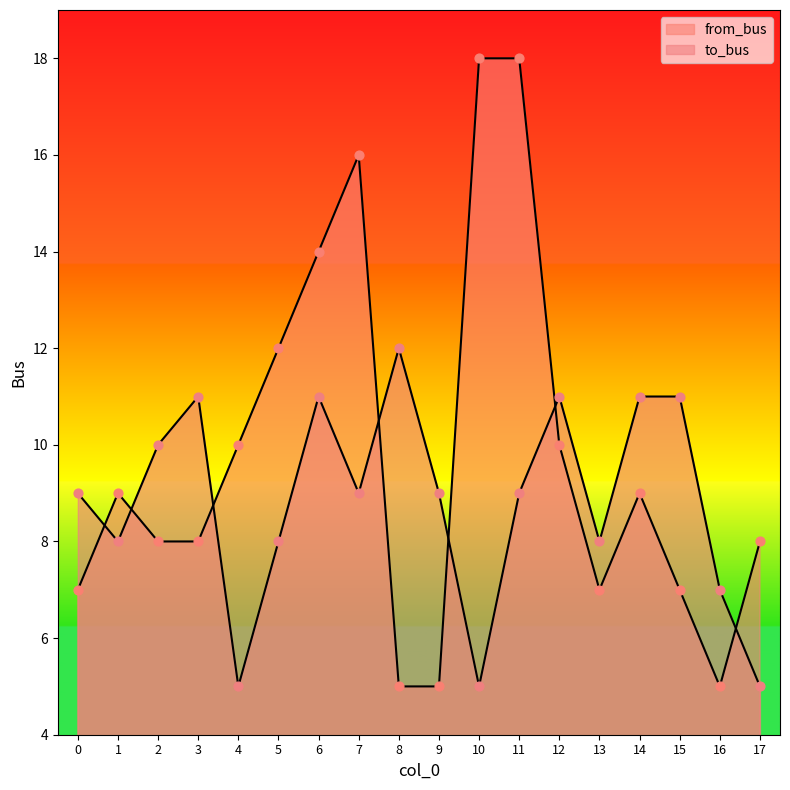

Which series has the widest spread of Y values?

from_bus